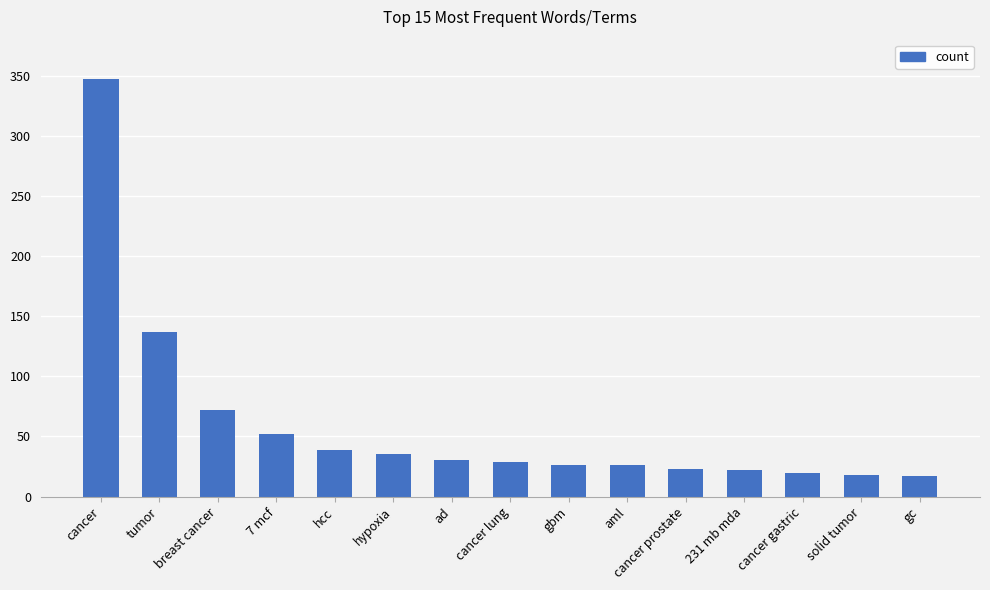

What is the label of the 3rd bar from the right?

cancer gastric